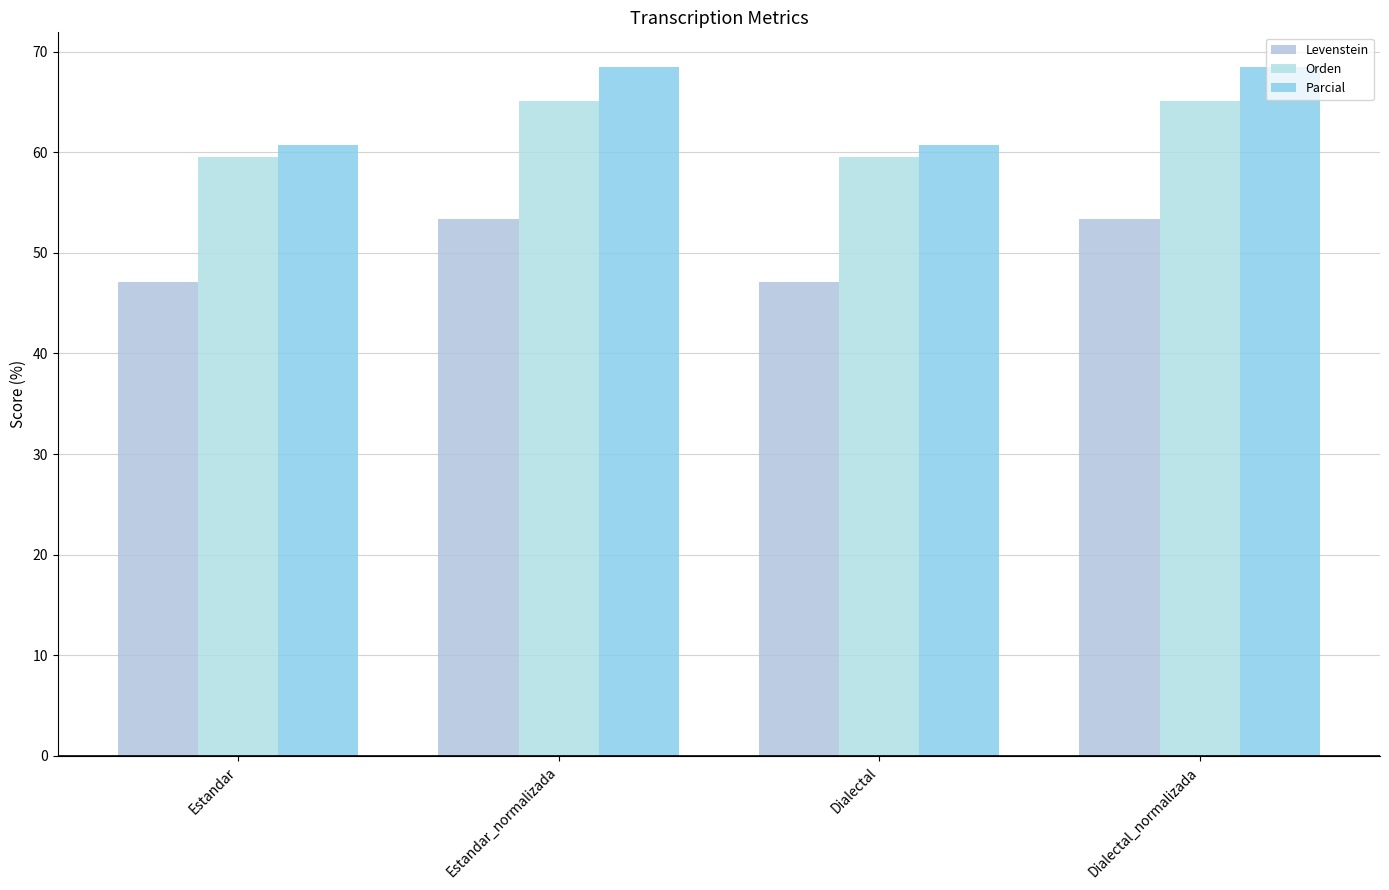

How many bars are there in total?

12